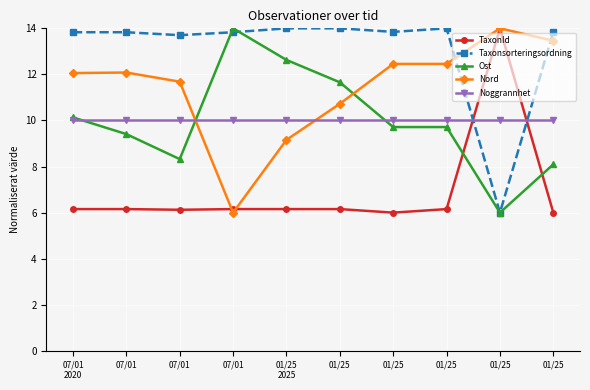

How many lines are shown in the chart?

5